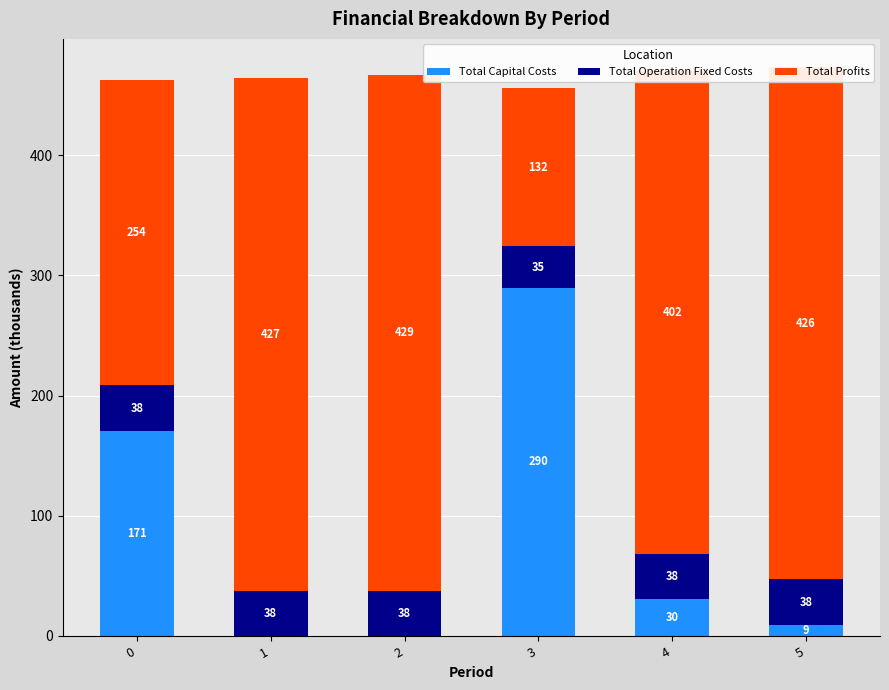

The Total Capital Costs series shows 398.5 at 3. True or false?

False